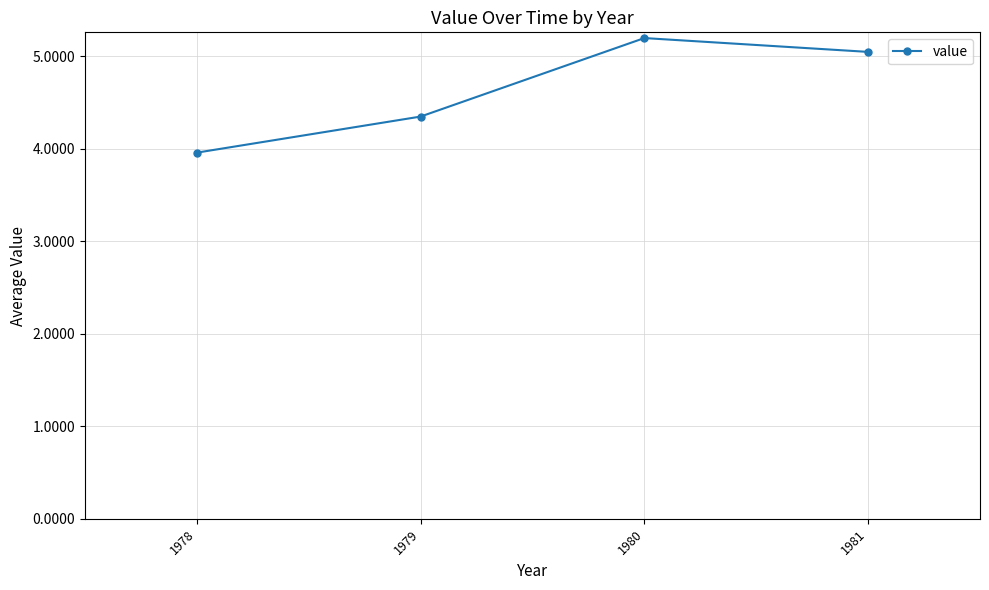

Reading right to left, list all the values displayed in this chart.

5.0	5.2	4.3	4.0